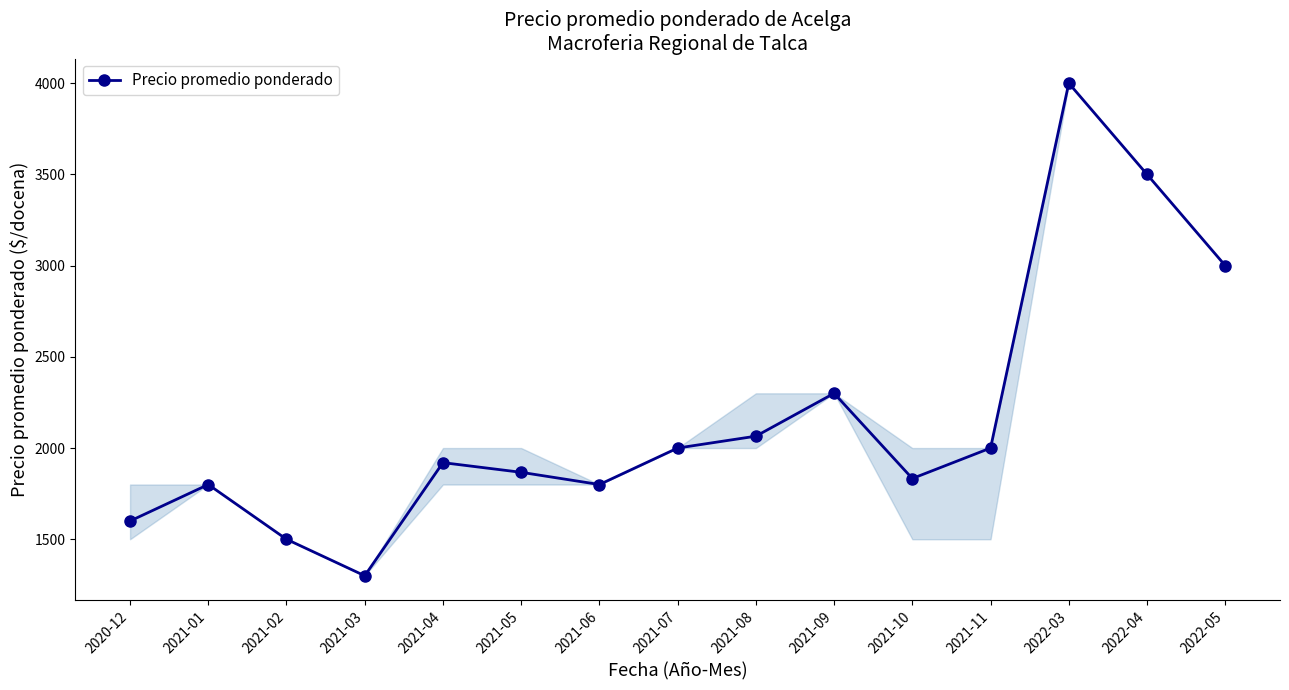

How many interior local peaks (higher than both neighbors) does the data have?

4